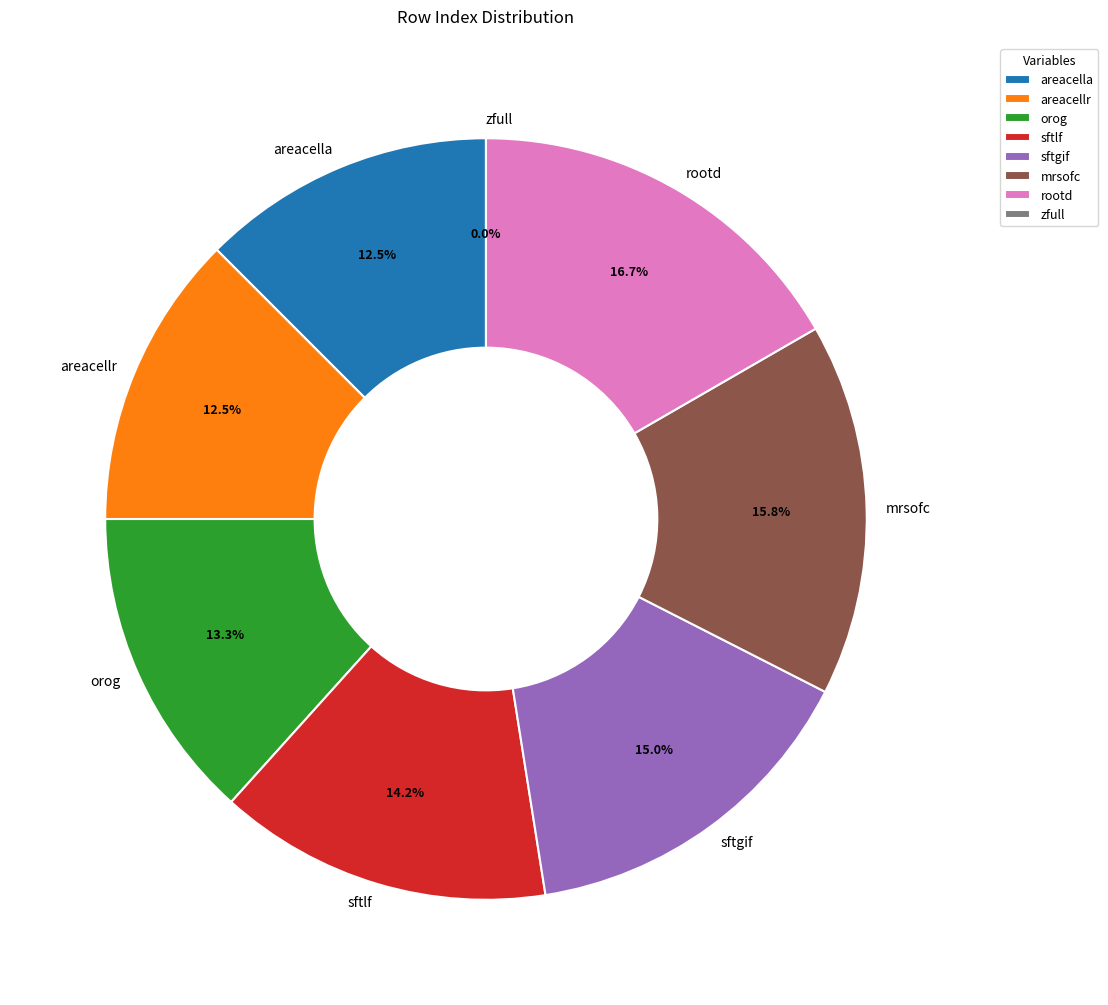

How many slices are in this pie chart?

8